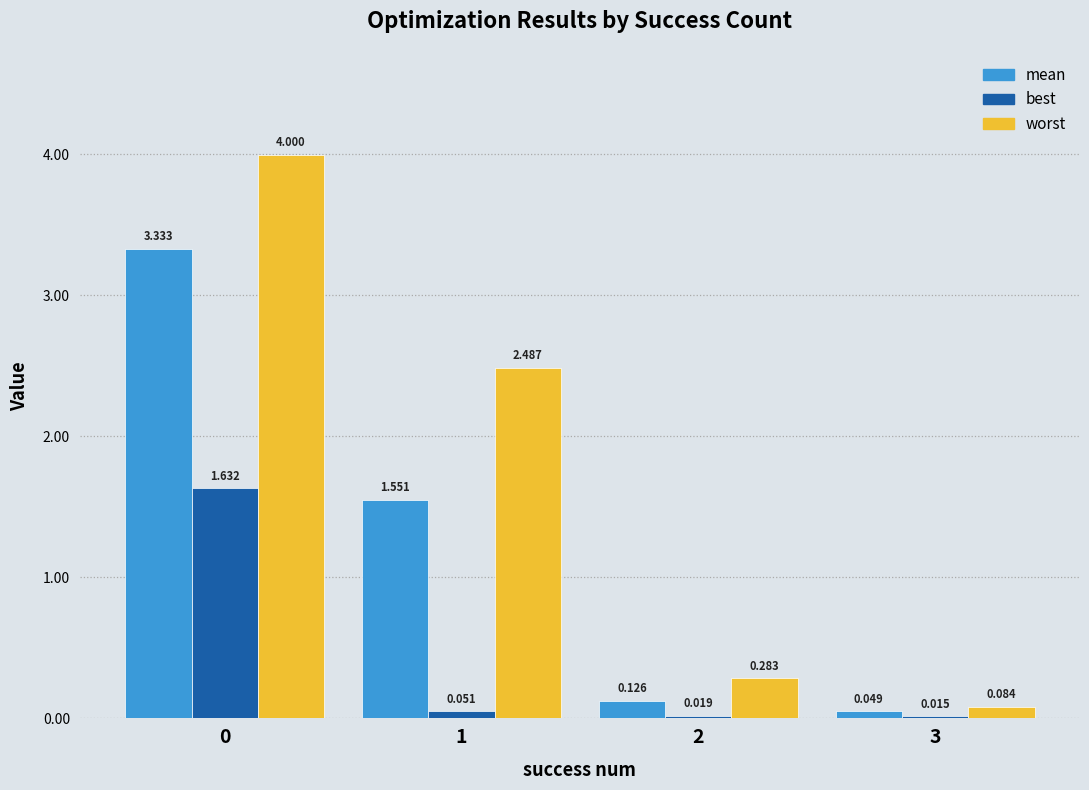

Where is worst nearest to the value 2?

1